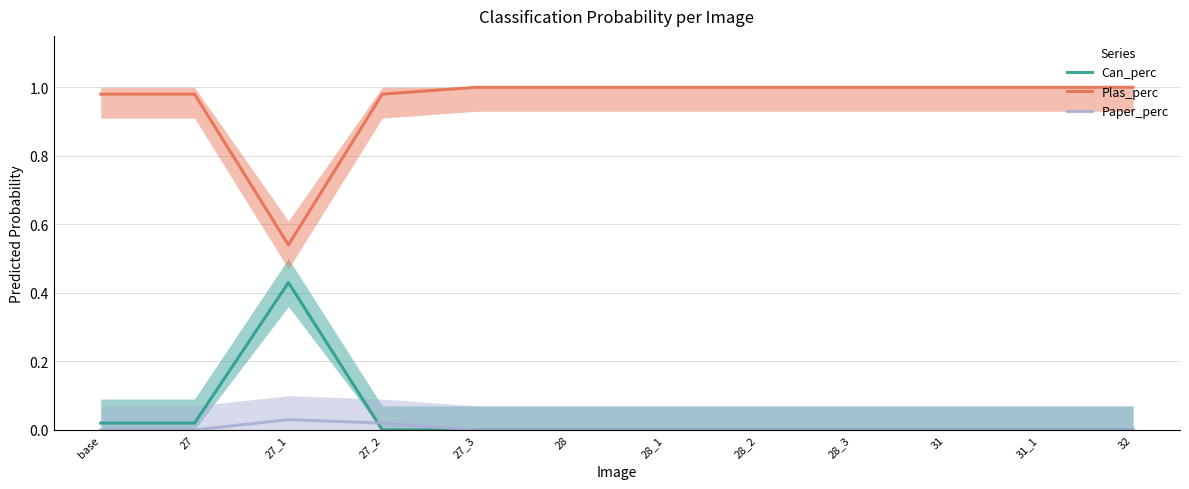

Reading left to right, extract all data points from this chart.

Can_perc: 0.0	0.0	0.4	0.0	0.0	0.0	0.0	0.0	0.0	0.0	0.0	0.0
Plas_perc: 1.0	1.0	0.5	1.0	1.0	1.0	1.0	1.0	1.0	1.0	1.0	1.0
Paper_perc: 0.0	0.0	0.0	0.0	0.0	0.0	0.0	0.0	0.0	0.0	0.0	0.0